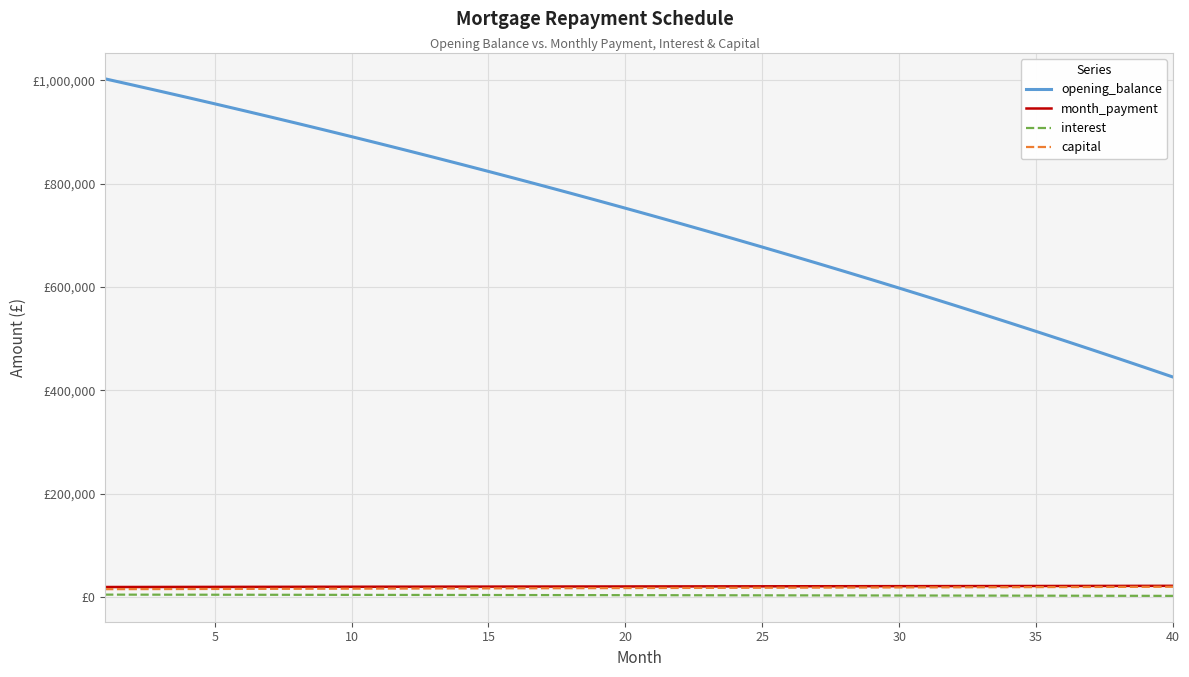

True or false: opening_balance and capital intersect in this chart.

False